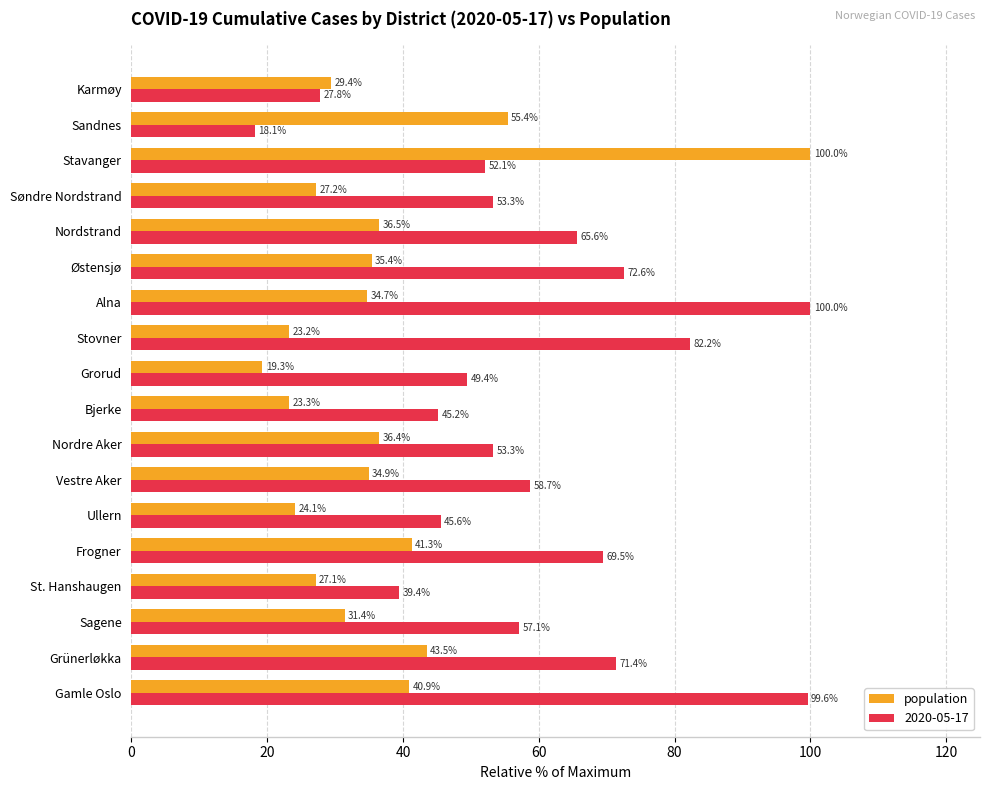

What is the lowest value of the 2020-05-17 series?

18.1